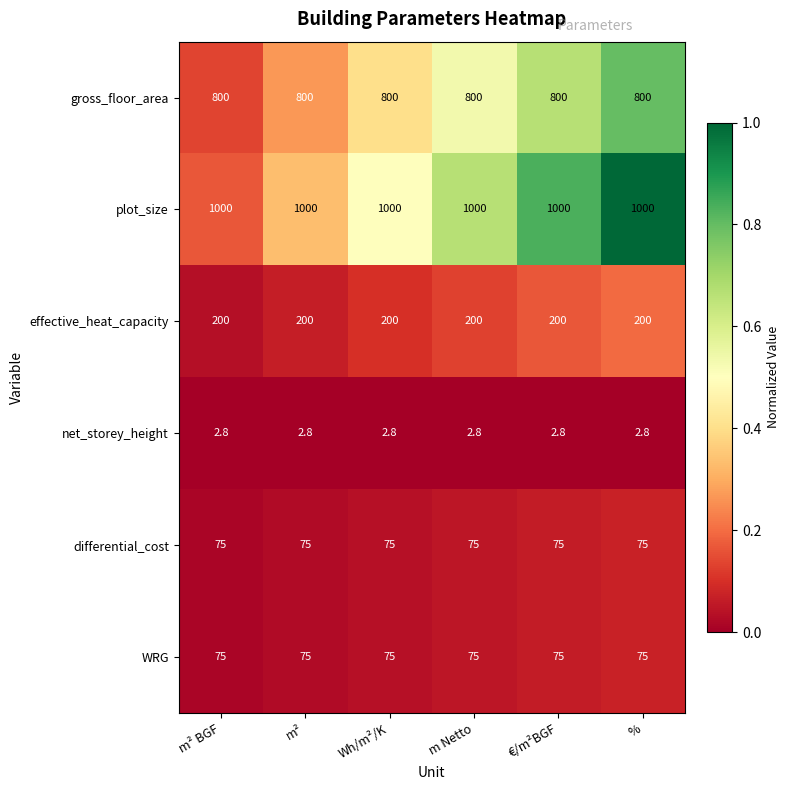

What is the sum of all plot_size values?

6000.0